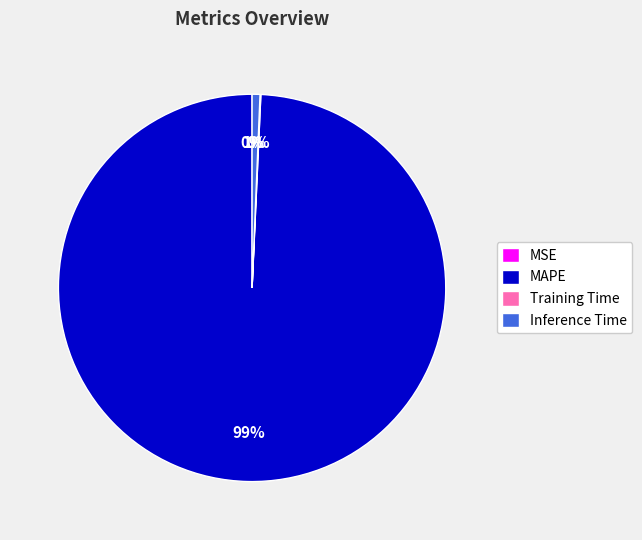

To the nearest percent, what is the combined percentage of MAPE and Inference Time?

100%